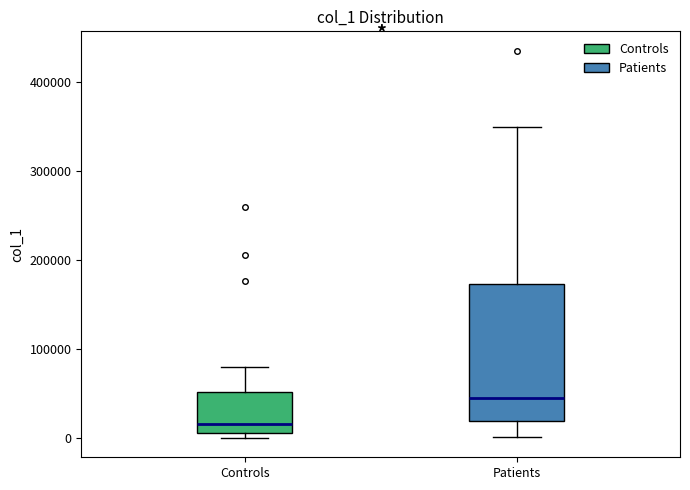

Reading left to right, transcribe this box plot: for each box, give where its median line is, the range the box spans, and where its two whiskers end, as read against the y-axis. The values are not printed on the chart, so give them approximately, as read against the axis.

Controls: median 20000, box 10000 to 50000, whiskers 0 to 80000
Patients: median 40000, box 20000 to 170000, whiskers 0 to 350000